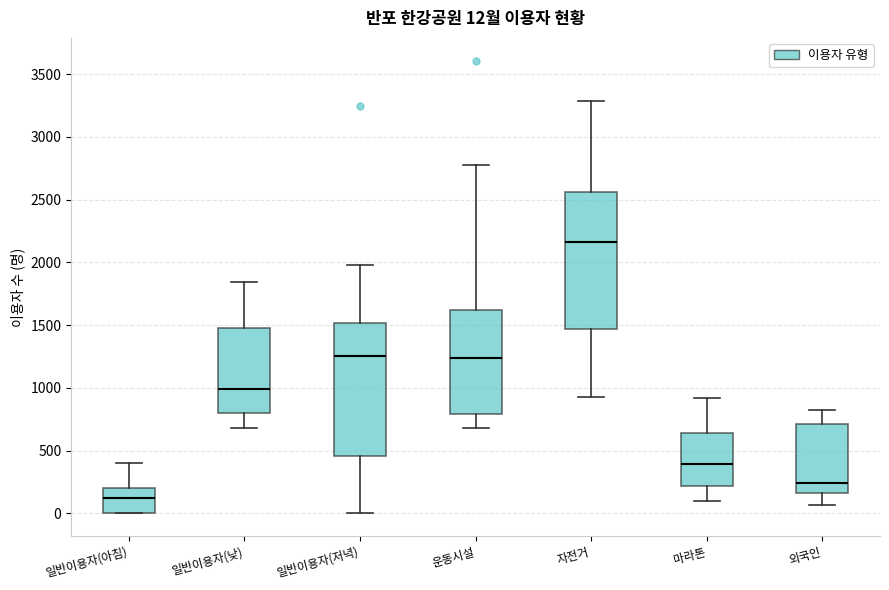

Which box has the highest median line?

자전거